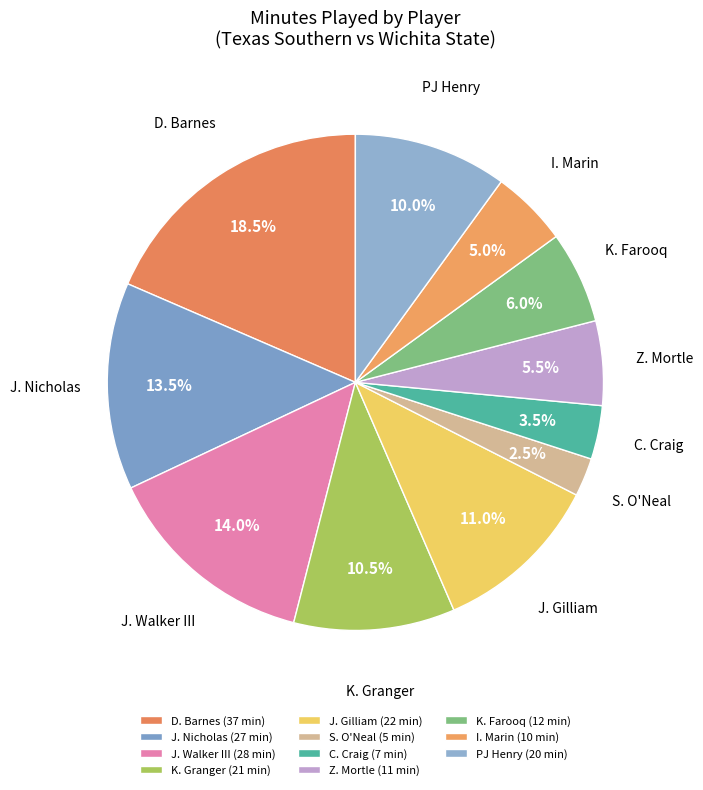

How many slices are in this pie chart?

11